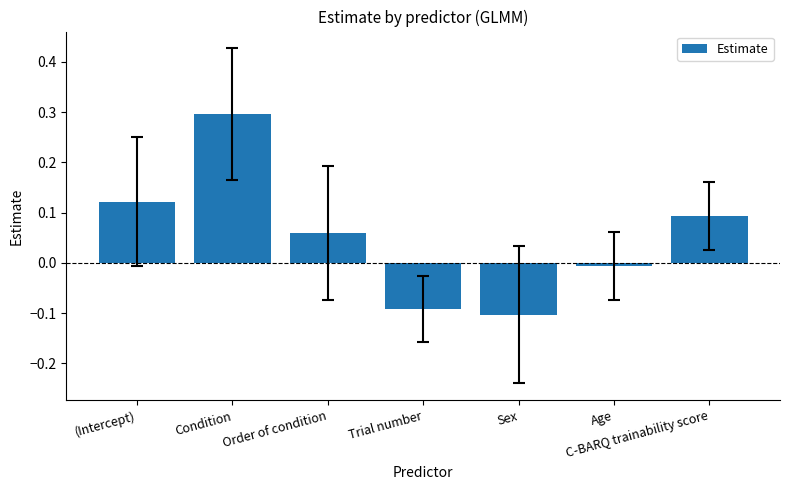

The value at Condition is 0.3. True or false?

True